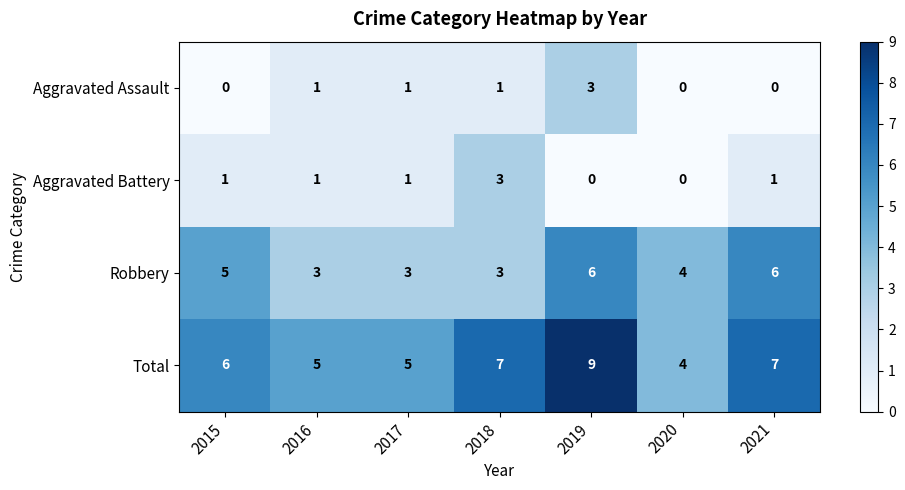

Reading left to right, transcribe all the data shown in this chart.

Aggravated Assault: 0	1	1	1	3	0	0
Aggravated Battery: 1	1	1	3	0	0	1
Robbery: 5	3	3	3	6	4	6
Total: 6	5	5	7	9	4	7